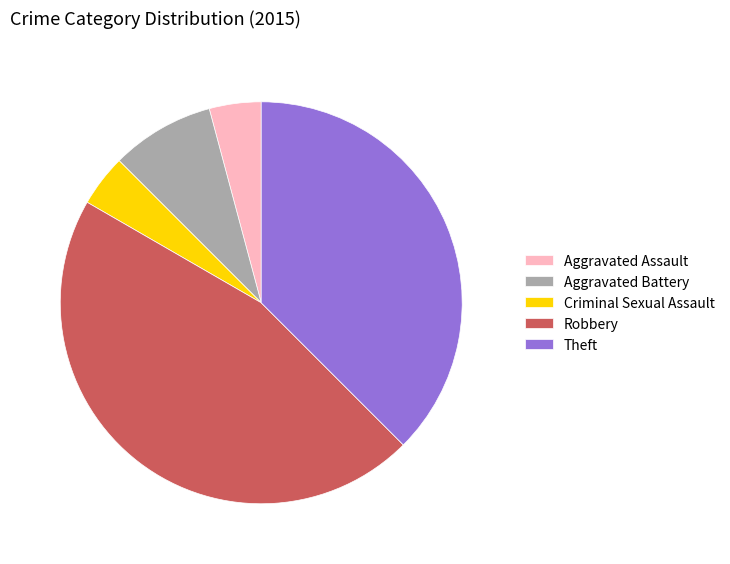

Is the sum of Aggravated Battery and Theft greater than half?

No